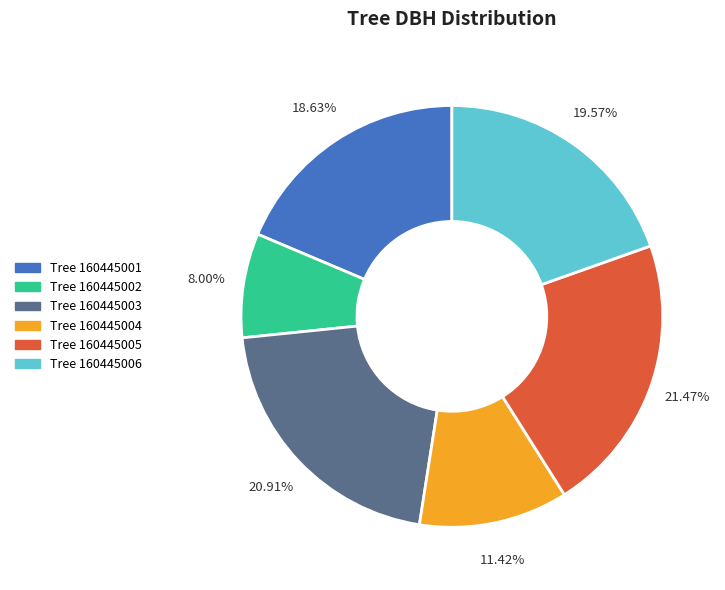

Does any single category account for the majority?

No